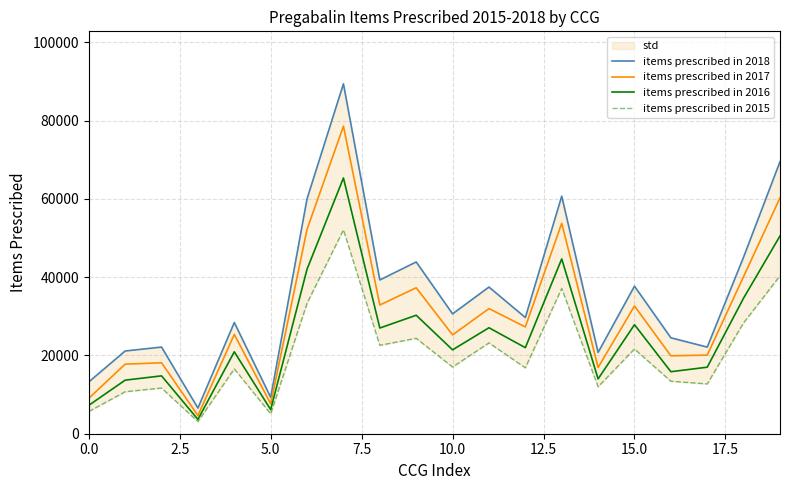

What is the lowest value of the items prescribed in 2016 series?

3659